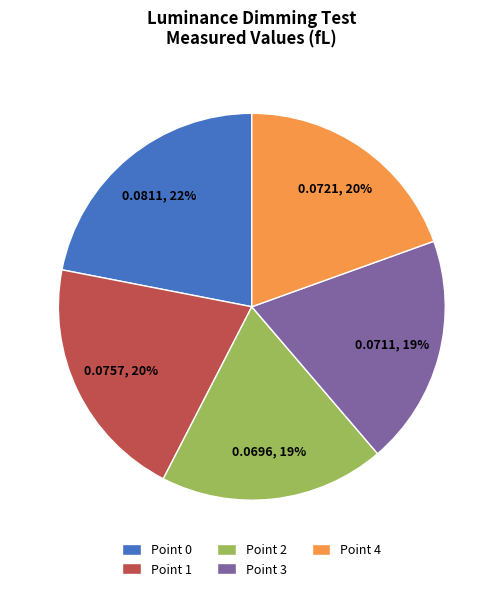

How many segments does this pie chart have?

5